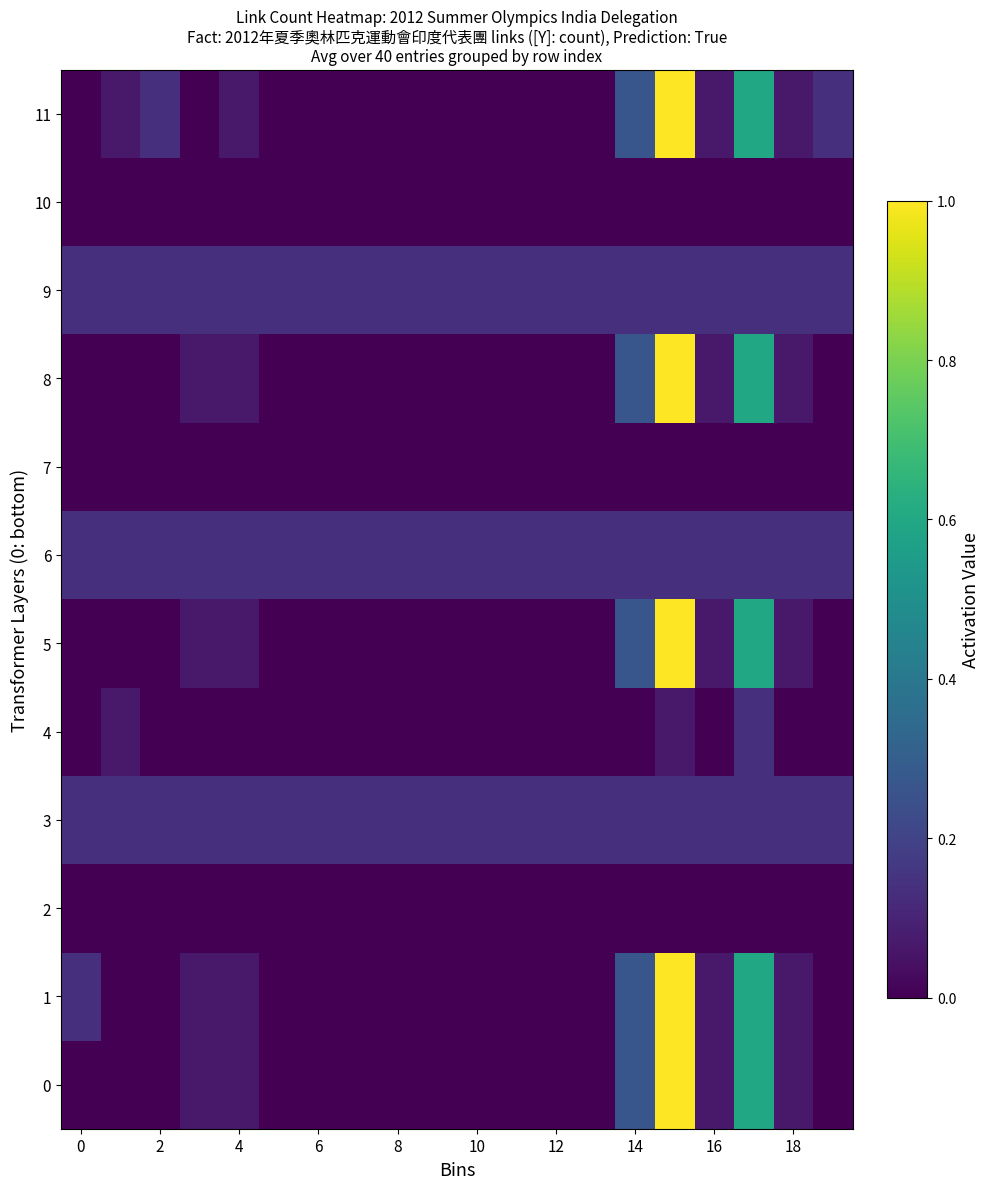

Rank the series by their maximum value, from highest to lowest.

0, 1, 5, 8, 11, 3, 4, 6, 9, 2, 7, 10